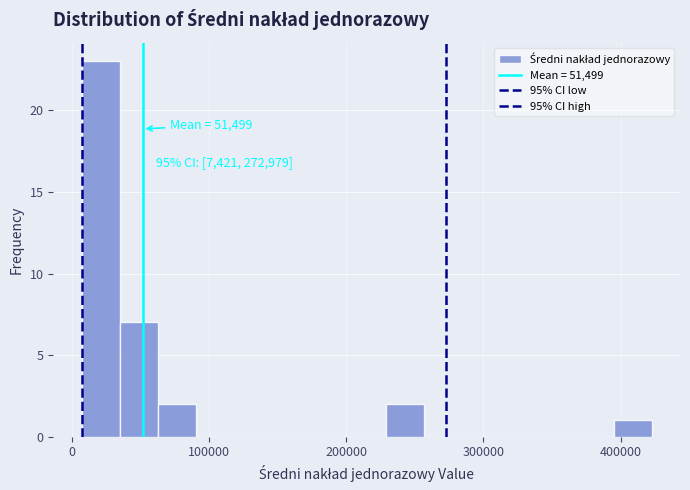

Around what value on the x-axis is the tallest bar? Give the approximate position of its centre, as read against the axis.

20000